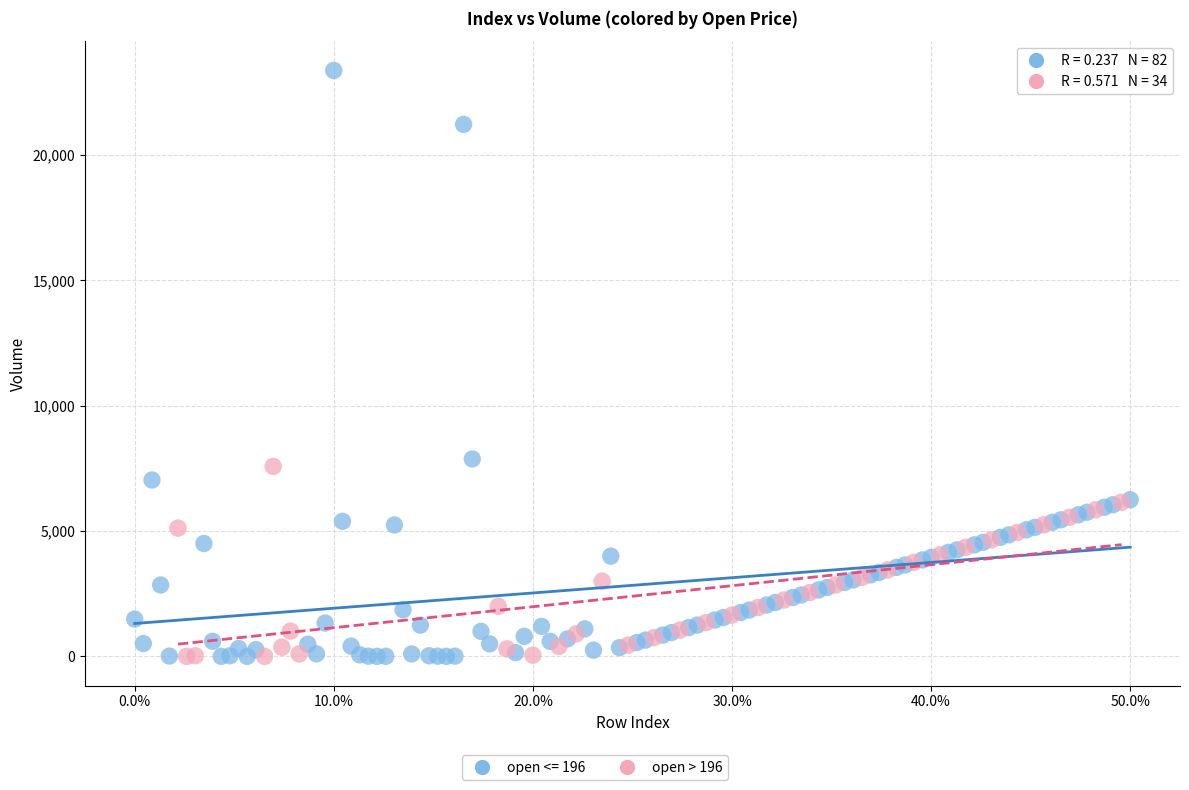

Which series has the largest Y range (max minus min)?

open <= 196